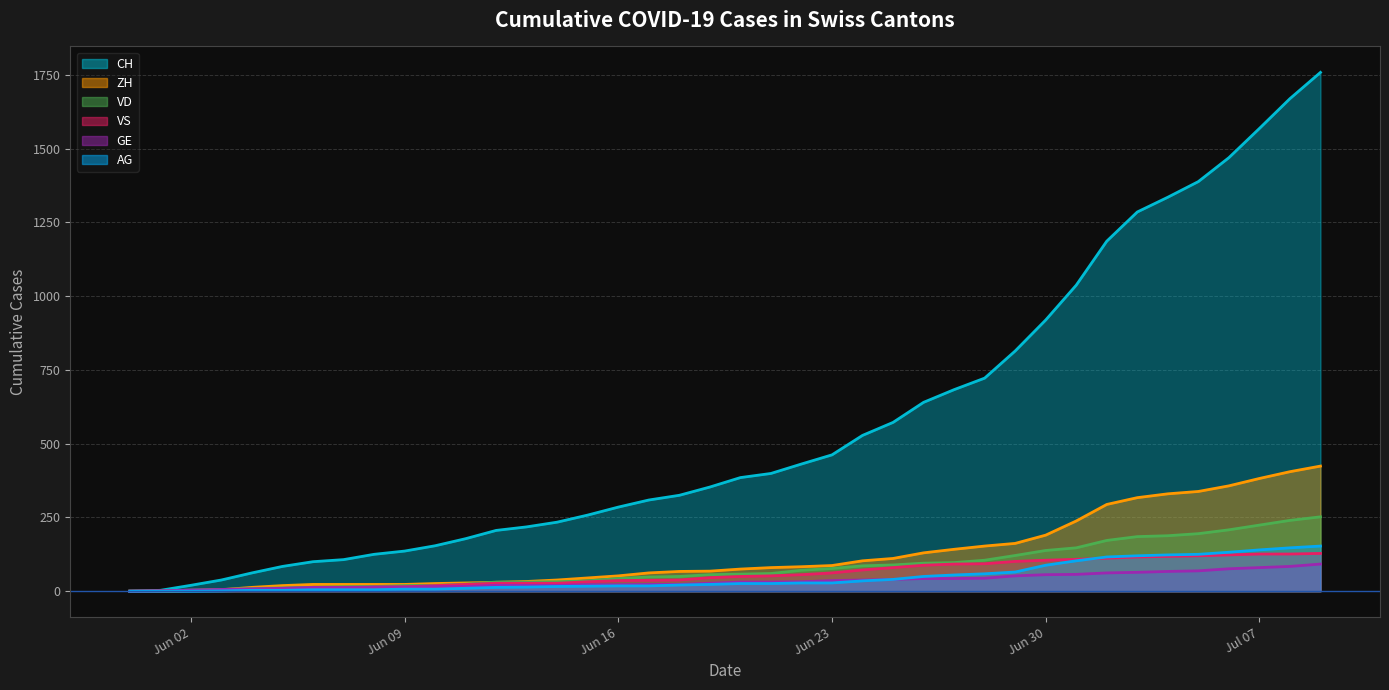

True or false: ZH and AG cross at least once.

False